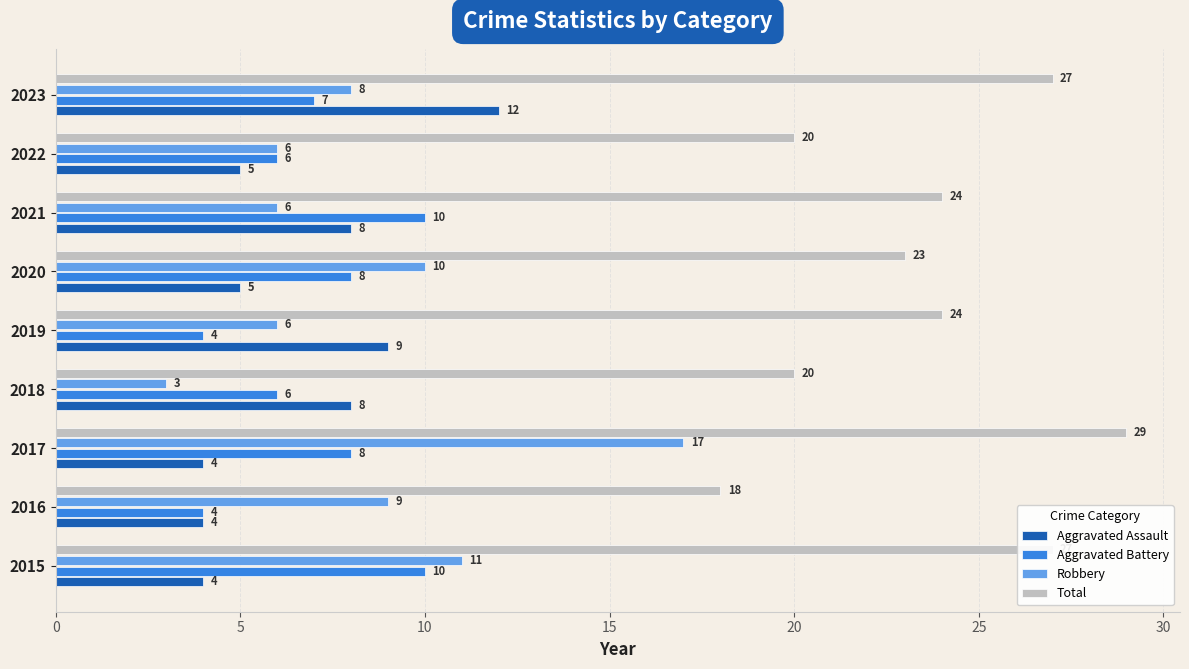

What is the highest value of the Aggravated Assault series?

12